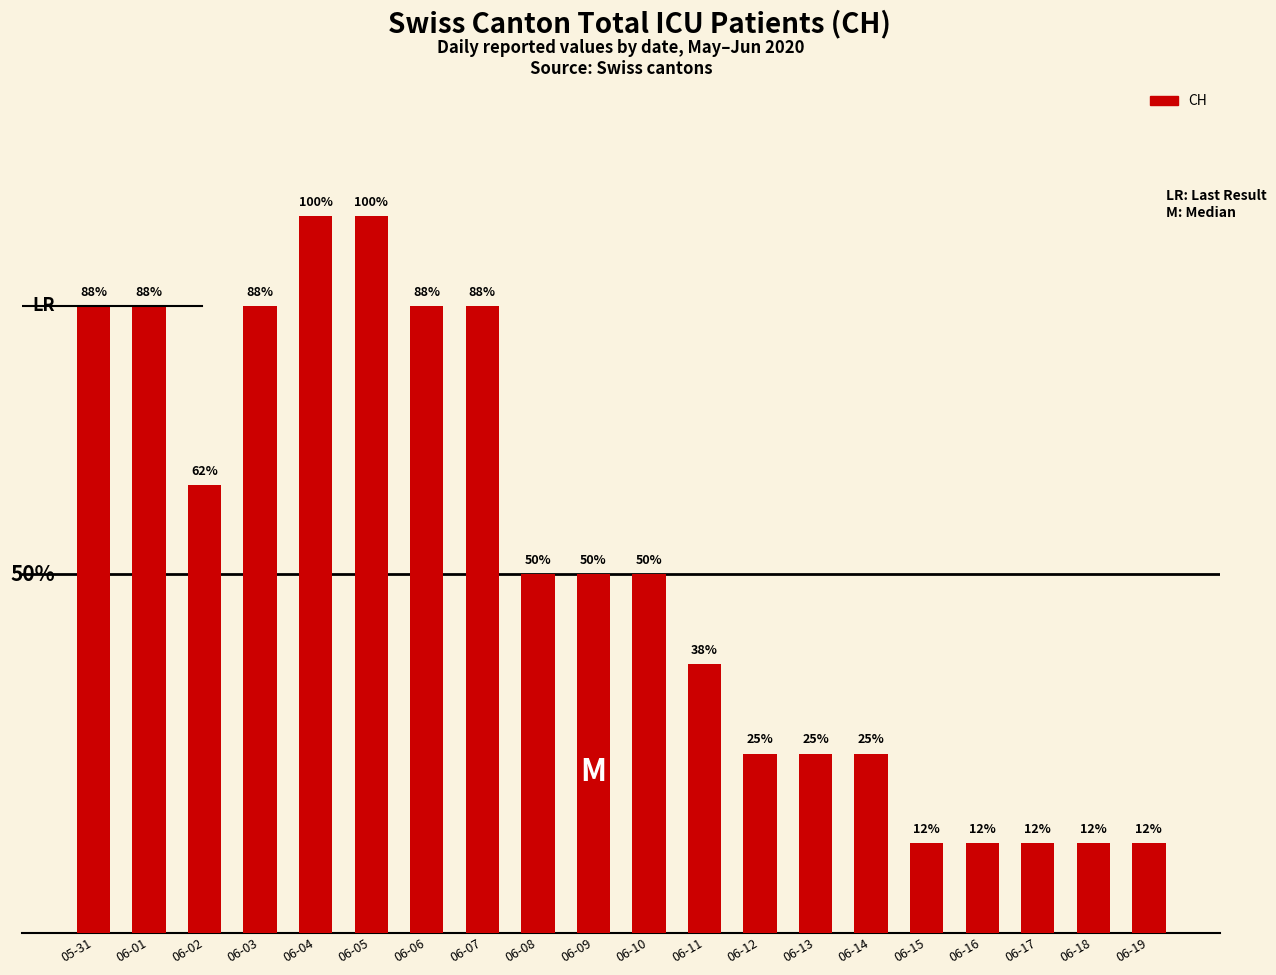

Which category has the highest value across all series?

06-04